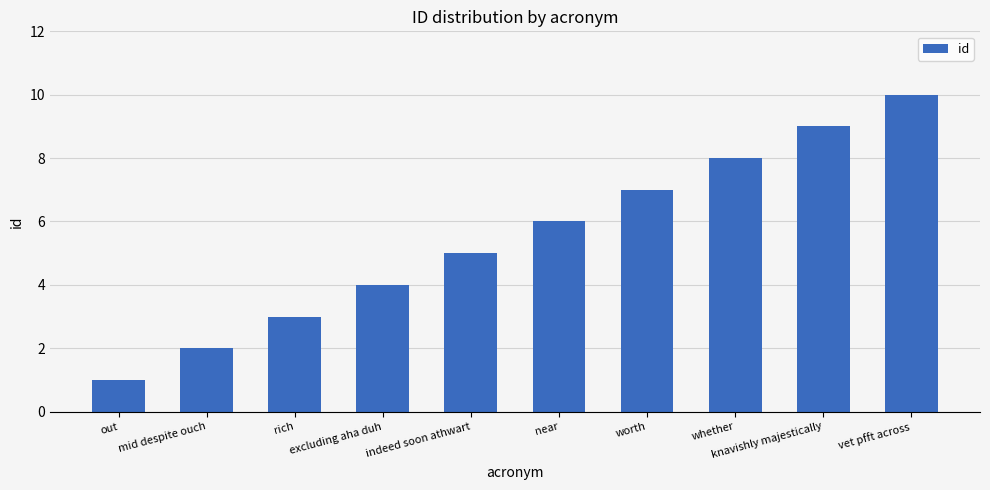

What is the maximum value shown in the chart?

10